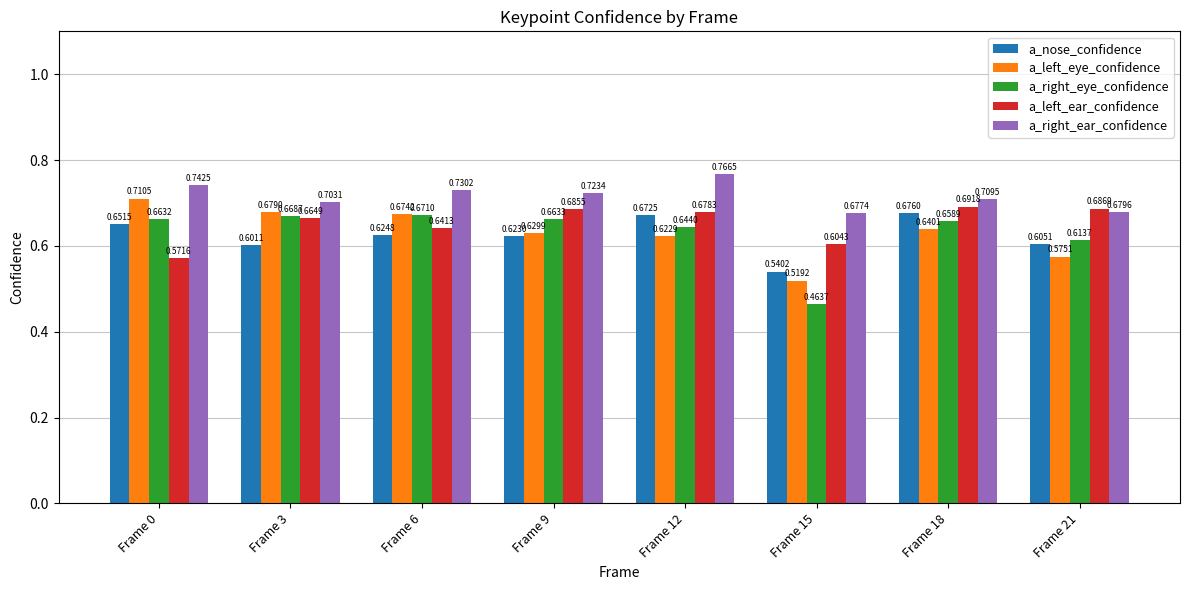

How many a_nose_confidence values are between 0 and 1?

8